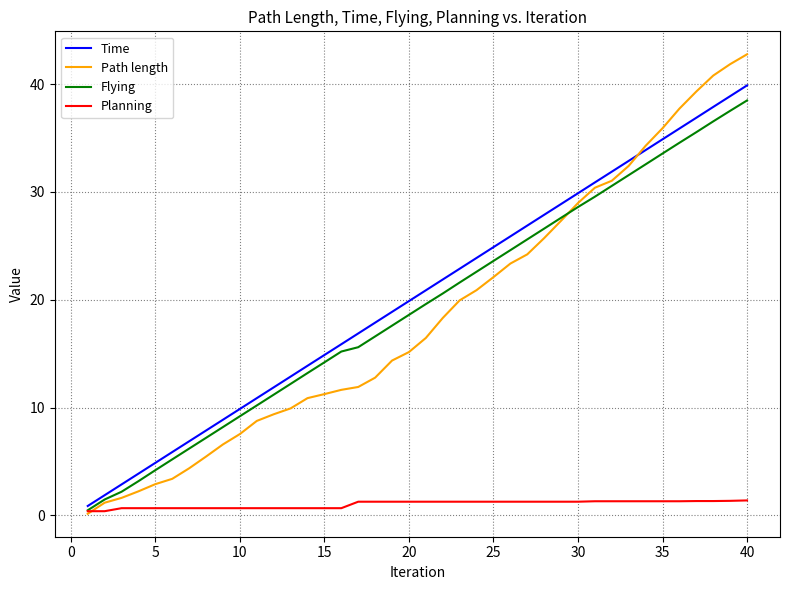

What is the maximum value for Planning?

1.4